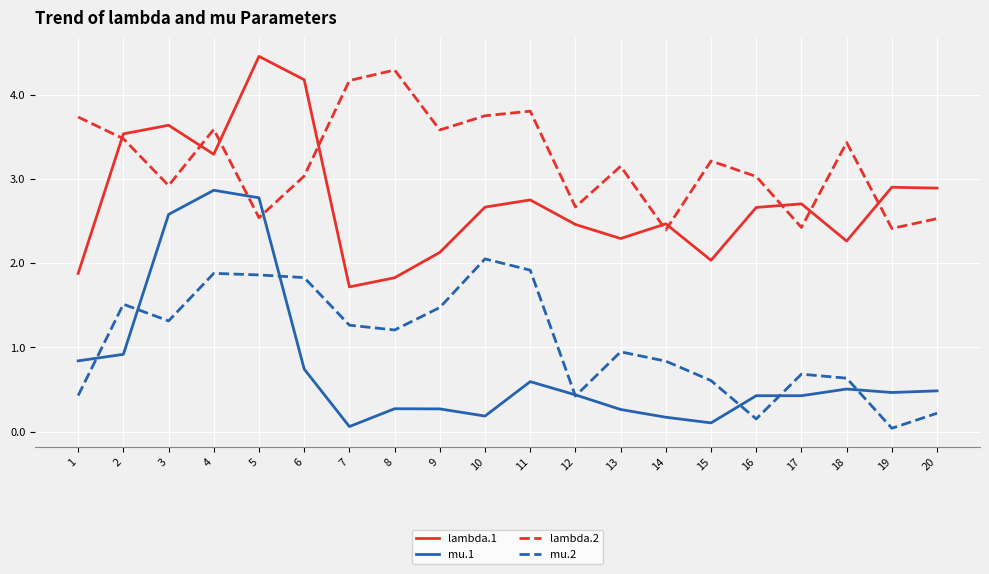

True or false: mu.2 and lambda.1 intersect in this chart.

False